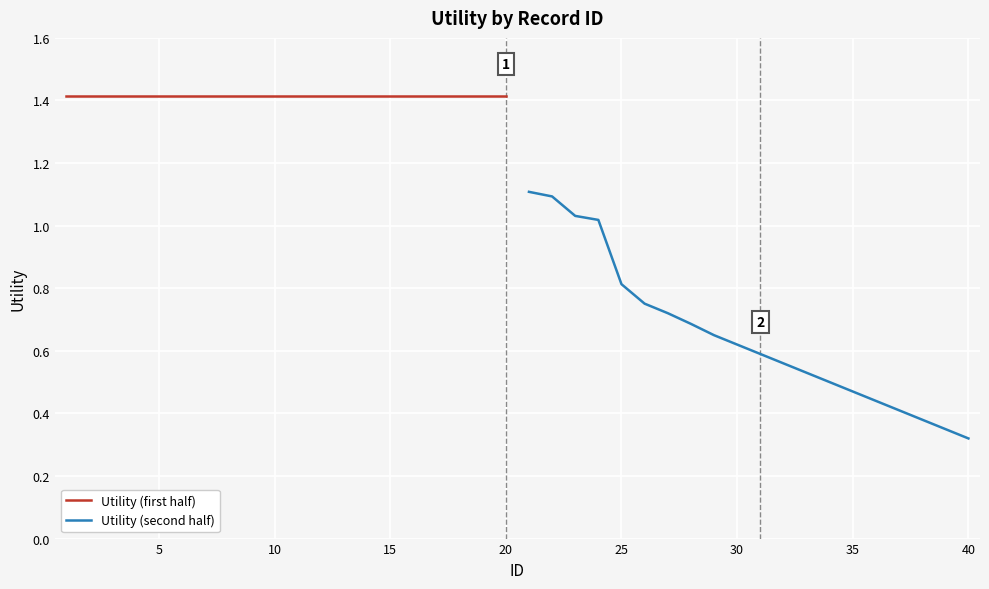

True or false: Utility (second half) has more than 1 interior local peaks.

False